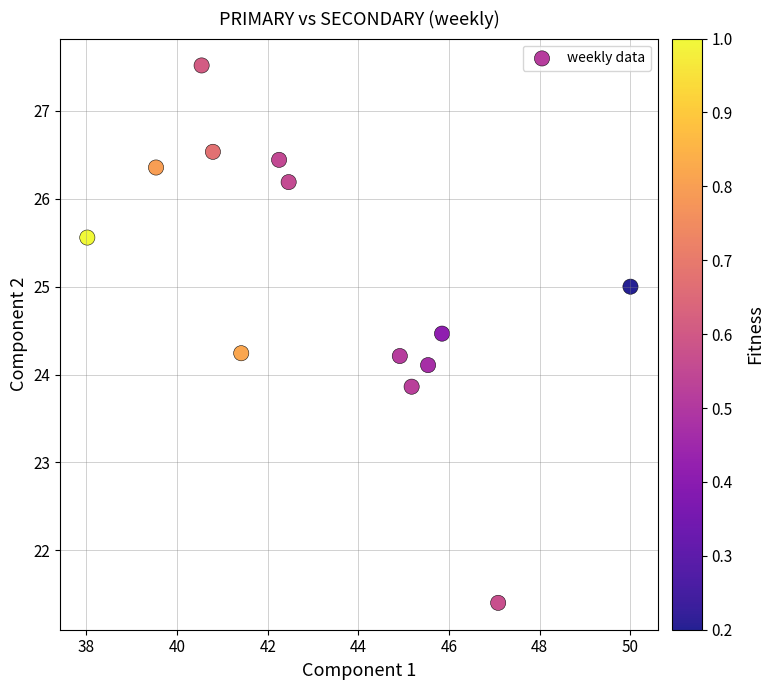

What is the range of Y values (max minus min)?

6.1